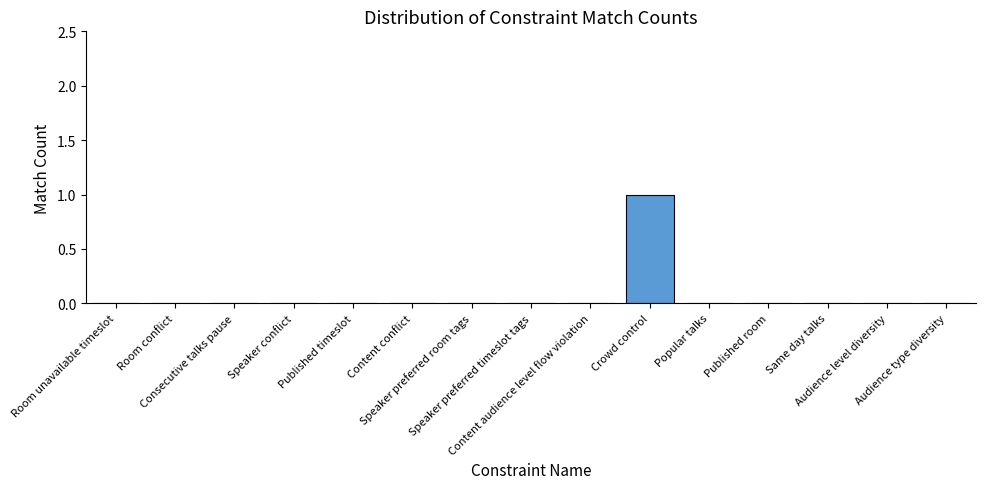

What is the greatest value displayed?

1